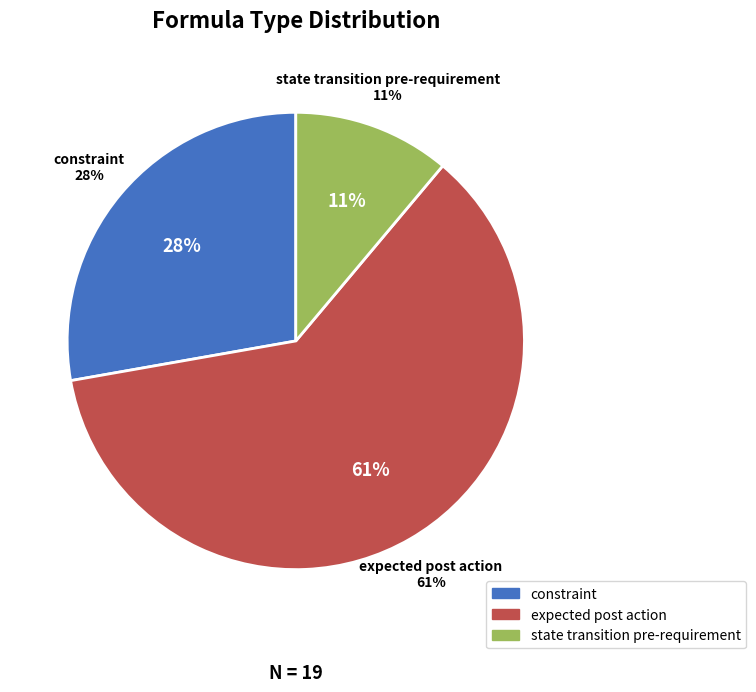

Rank the categories by value from lowest to highest.

state transition pre-requirement, constraint, expected post action